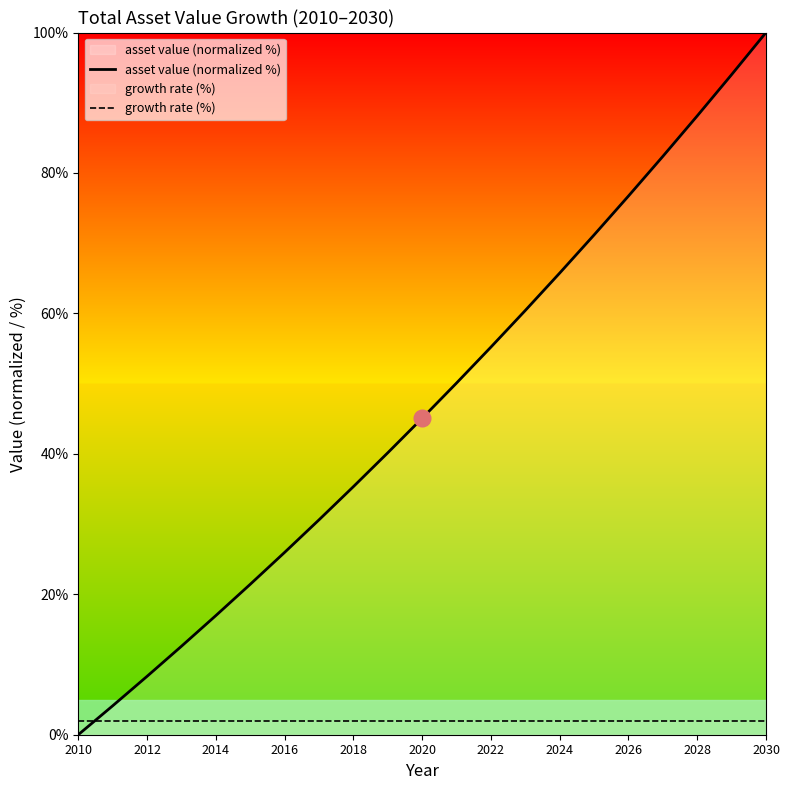

True or false: asset value (normalized %) has a value of 14.1 at 2022.

False